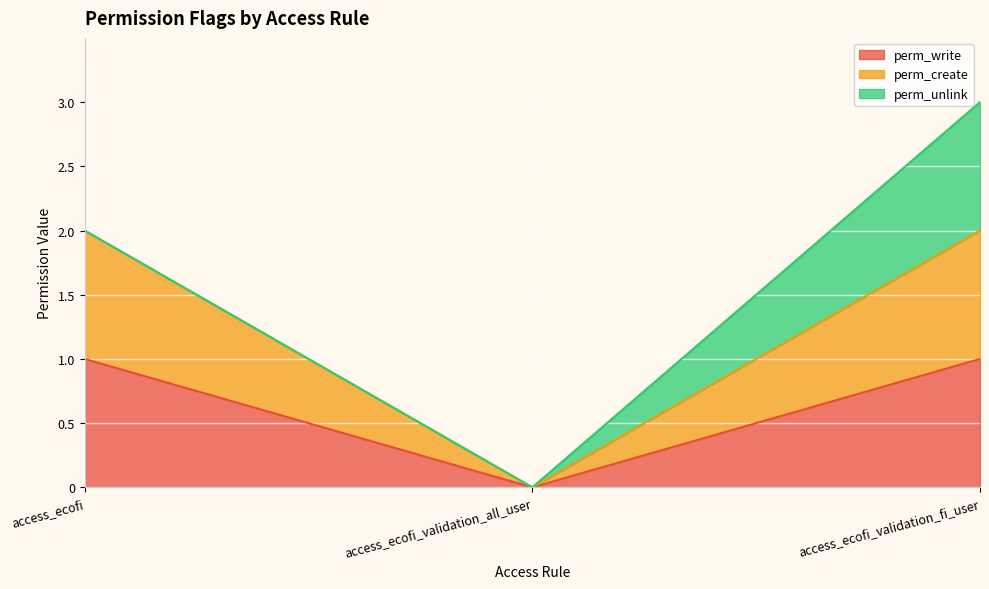

Which series has the largest total across all categories?

perm_create